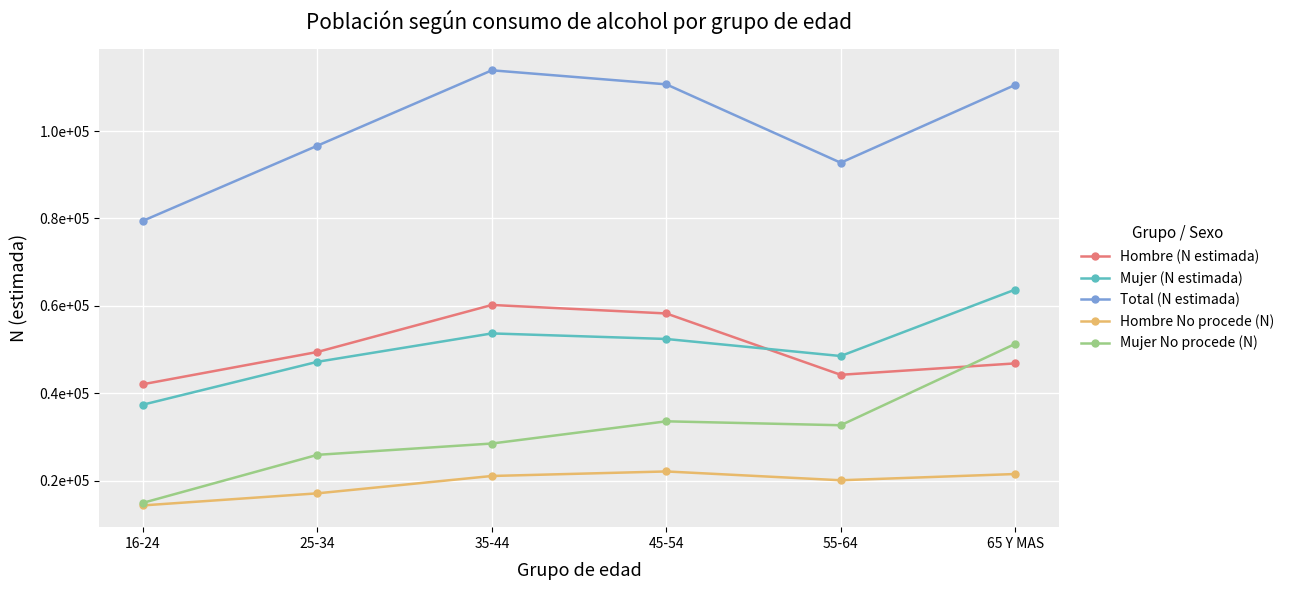

Is this an area chart (filled region under the line)?

No